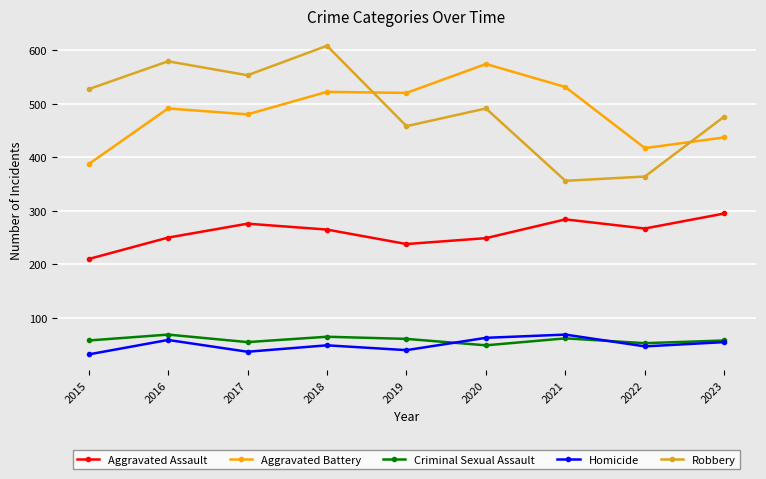

Which series has the widest spread of values?

Robbery